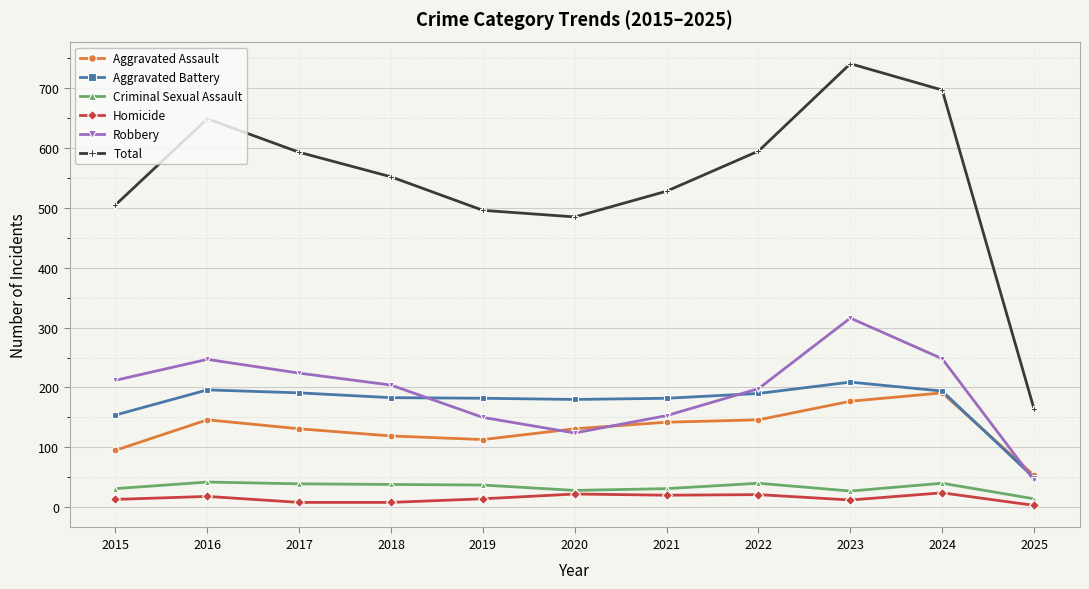

What is the minimum value for Total?

164